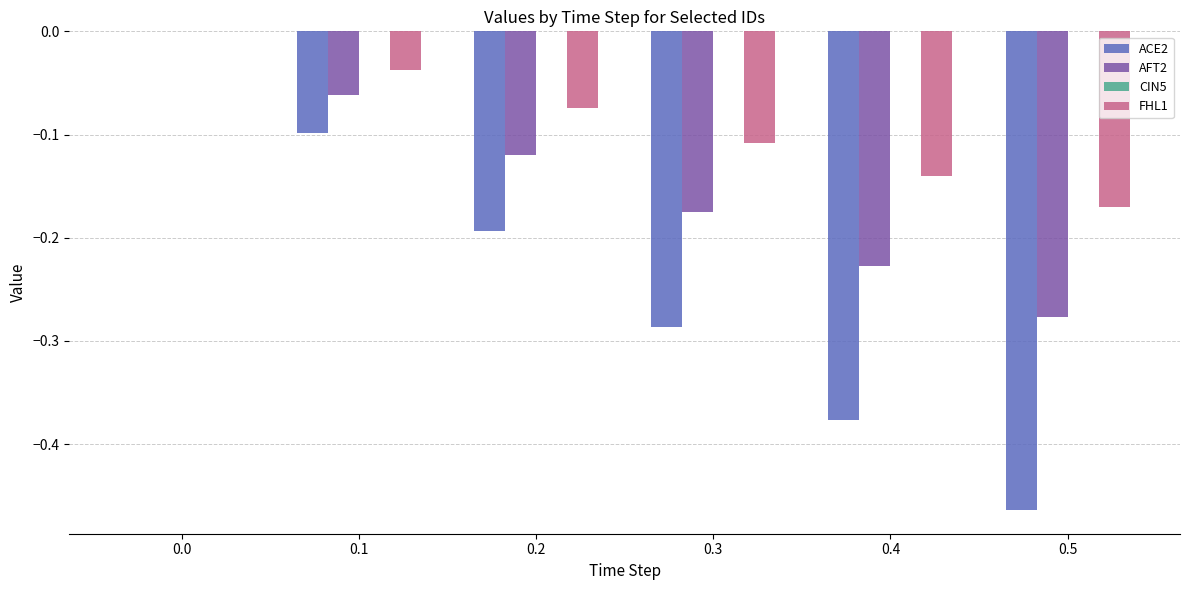

Which series changed the most between 0.1 and 0.2?

ACE2